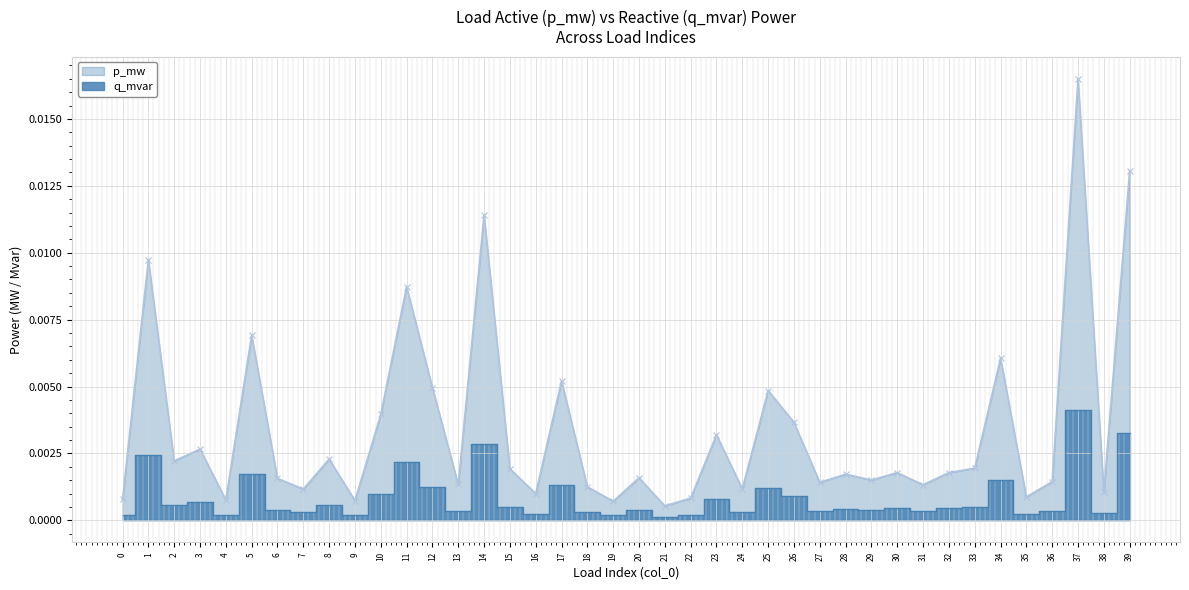

Which series has the largest total across all categories?

p_mw (line)